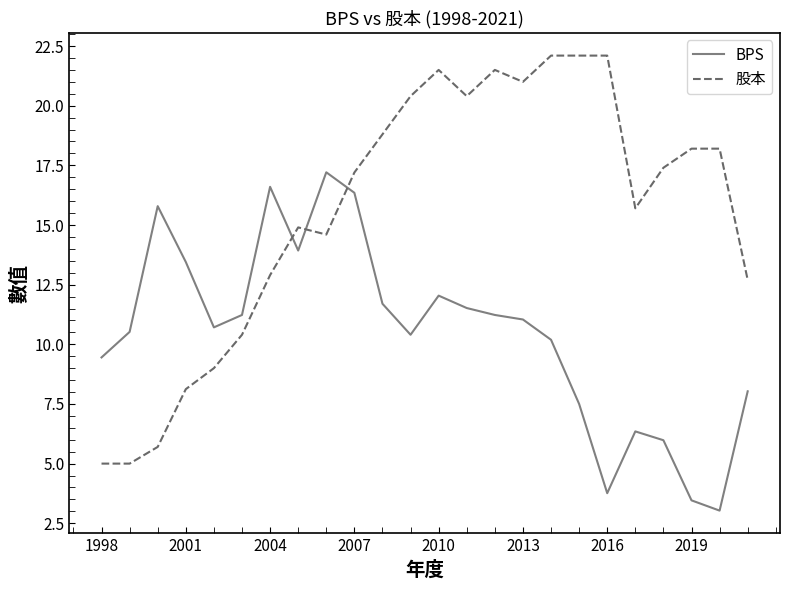

How many lines are shown in the chart?

2